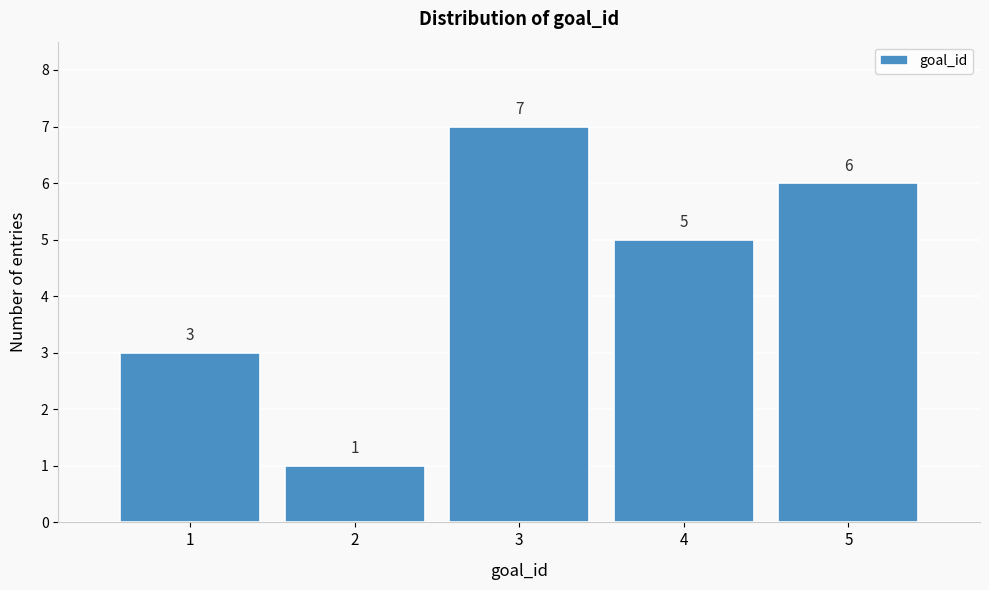

Which range on the x-axis has the tallest bar?

2.5 to 3.5